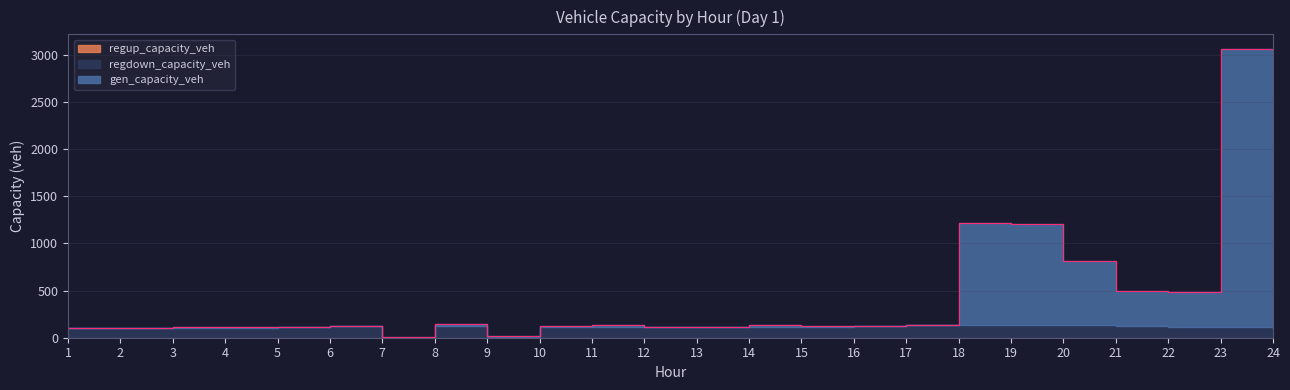

How many categories are shown in the chart?

24